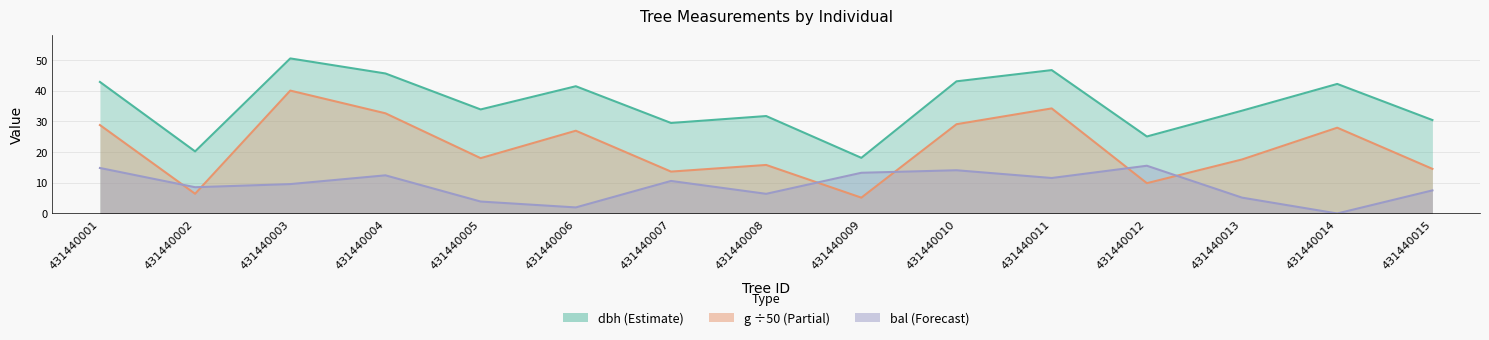

Rank the series at 431440009 from highest to lowest value.

dbh, bal, g